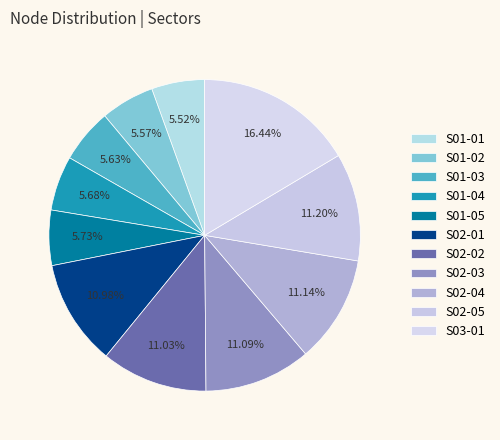

Count the number of slices in the pie.

11